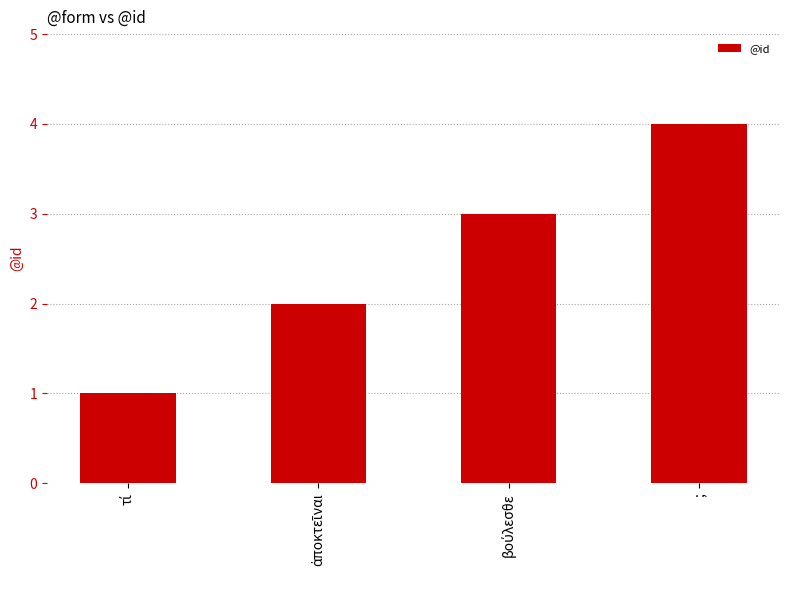

What is the smallest value displayed?

1